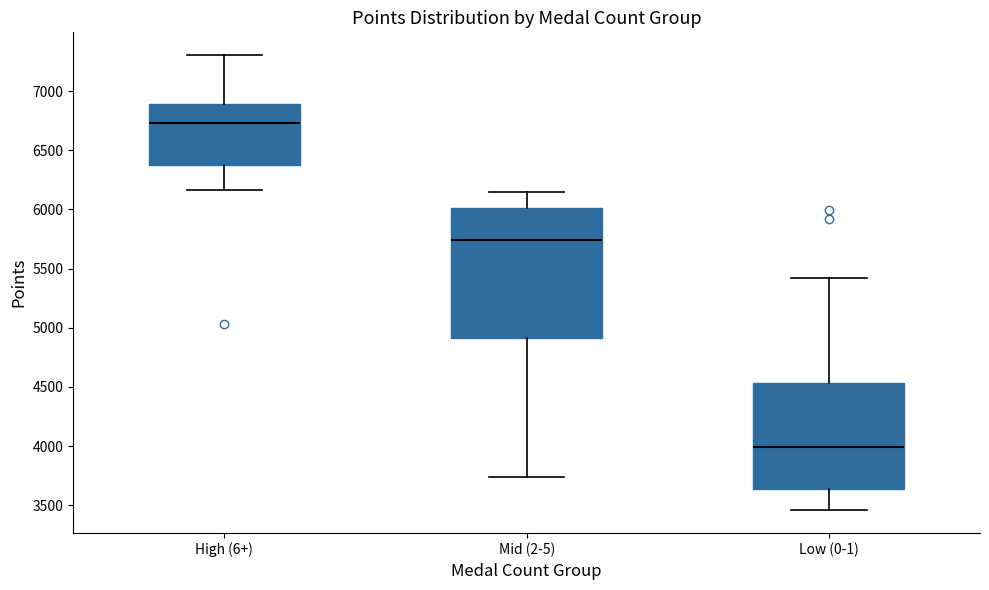

Which box's median line is the highest?

High (6+)